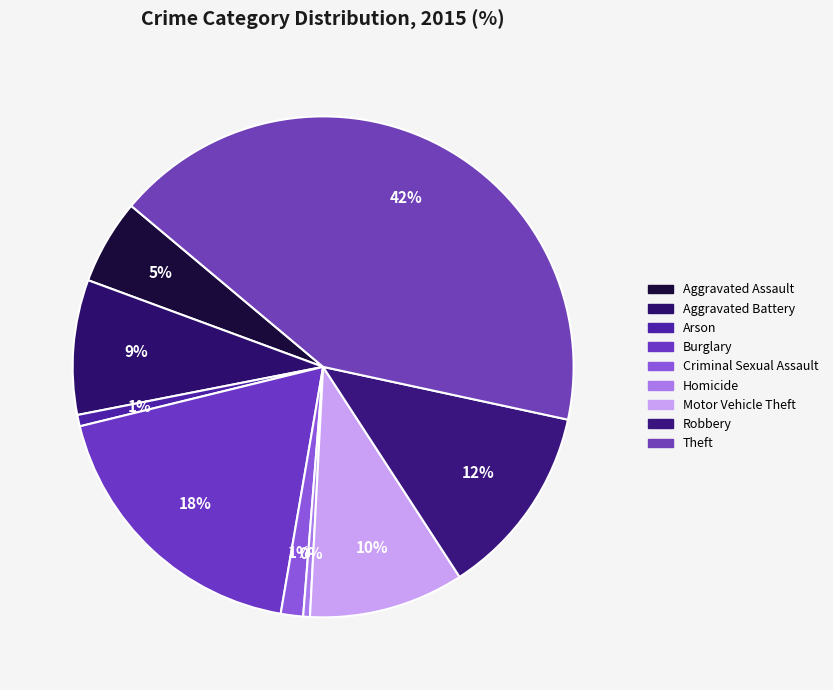

Does Robbery represent more than half of the total?

No